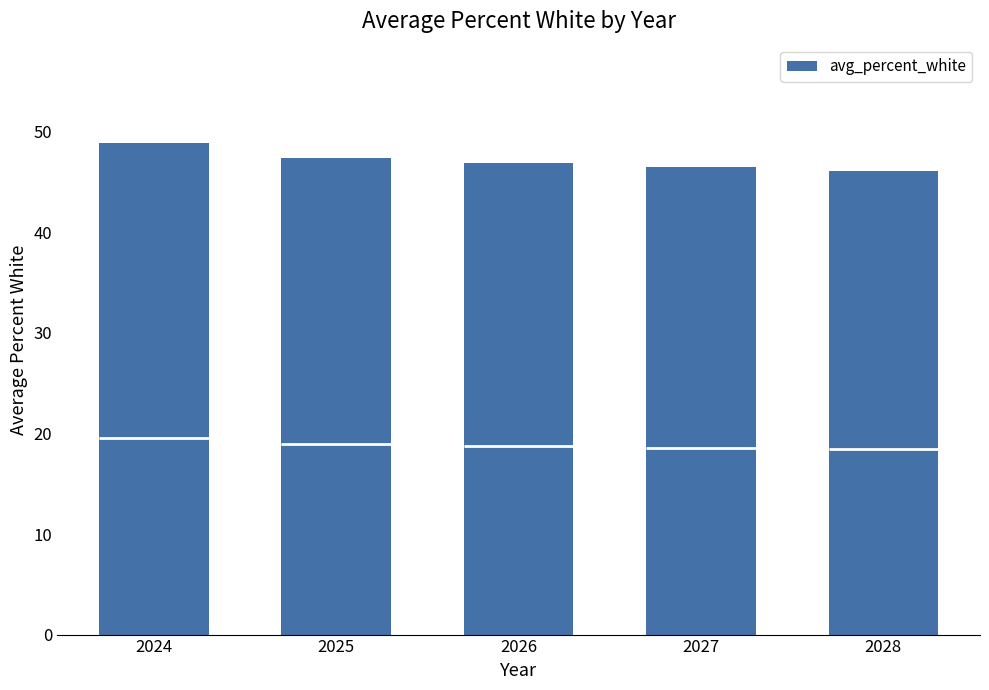

Rank the categories by value from highest to lowest.

2024, 2025, 2026, 2027, 2028